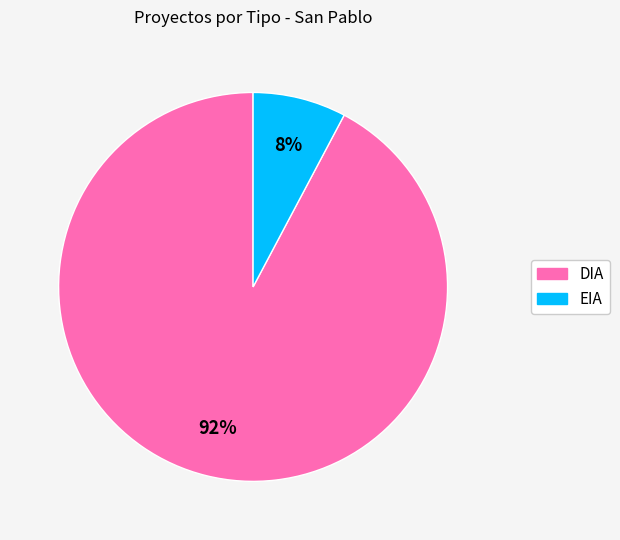

Which slice is the largest?

DIA